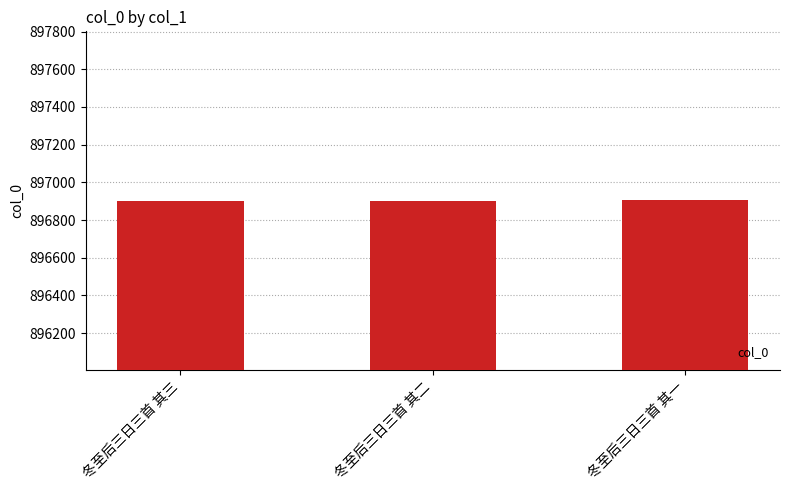

What value does the data have at 冬至后三日三首 其二?

896903